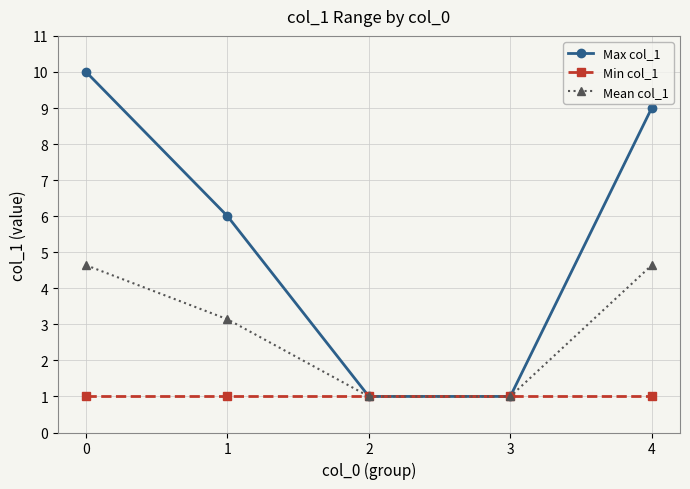

Reading left to right, extract all data points from this chart.

Max col_1: 10.0	6.0	1.0	1.0	9.0
Min col_1: 1.0	1.0	1.0	1.0	1.0
Mean col_1: 4.6	3.1	1.0	1.0	4.6